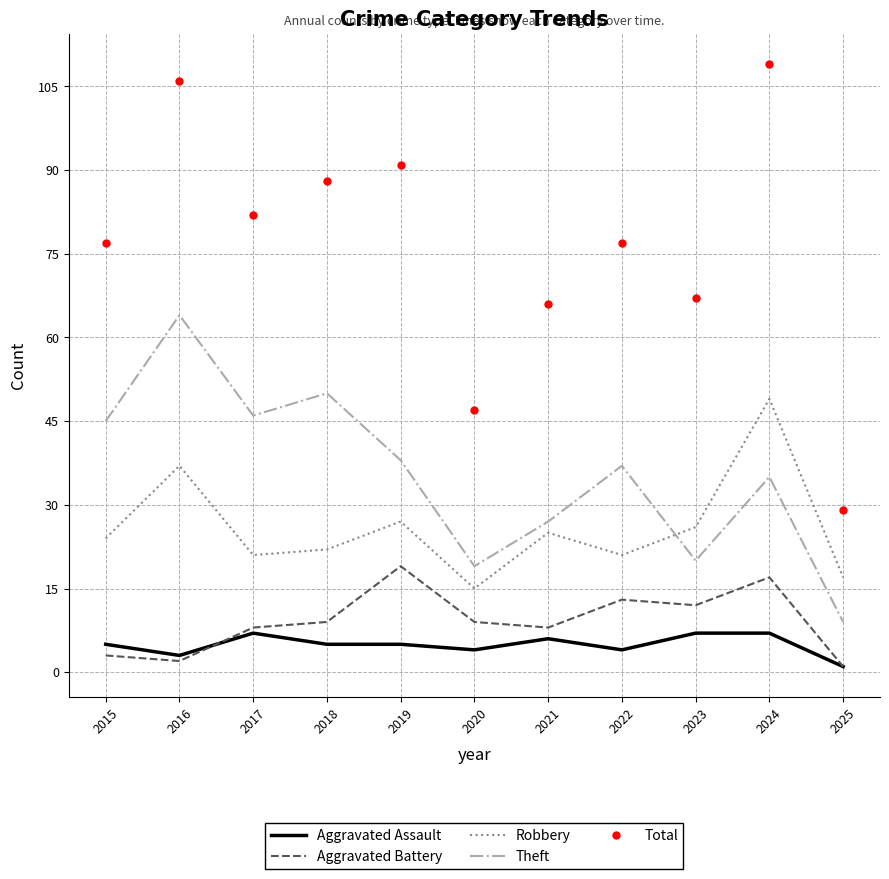

At how many categories does at least one series exceed 74?

7